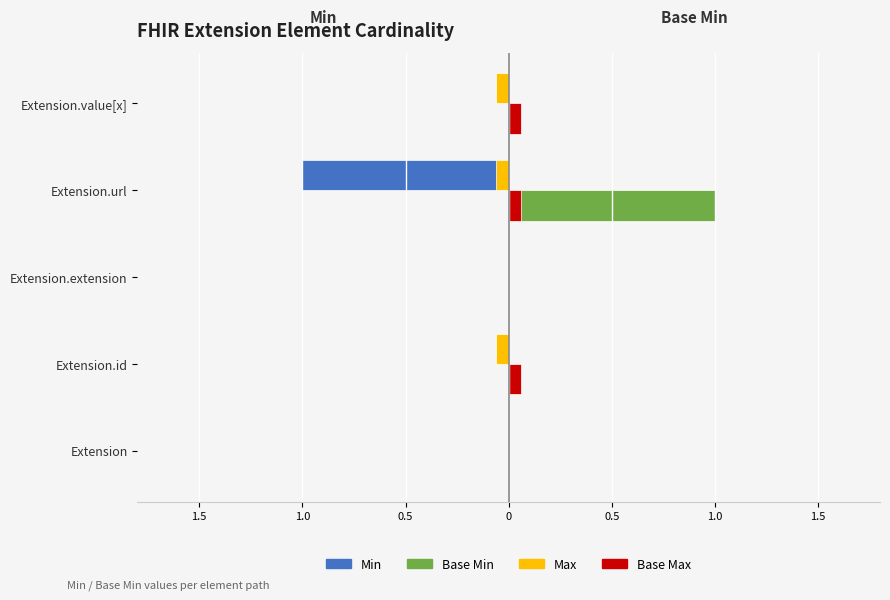

What are all the series names shown in the legend?

Min, Base Min, Max, Base Max